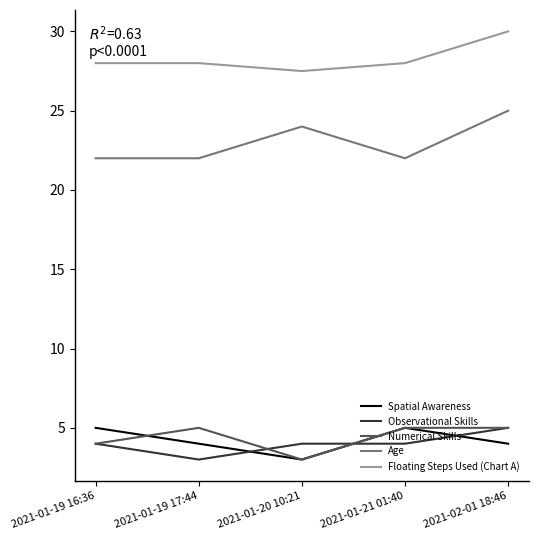

What position from the right is 2021-01-20 10:21?

3